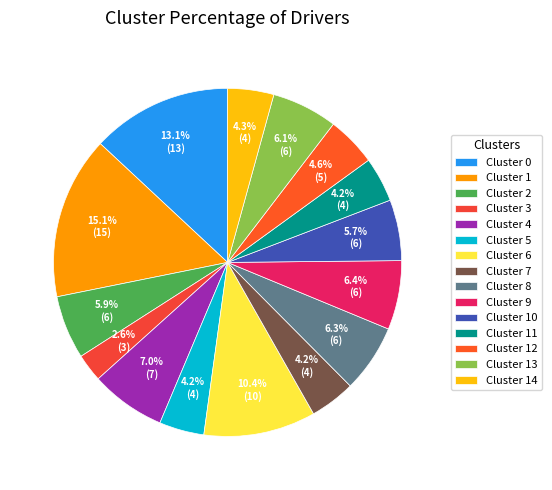

Which category has the biggest portion of the pie?

Cluster 1